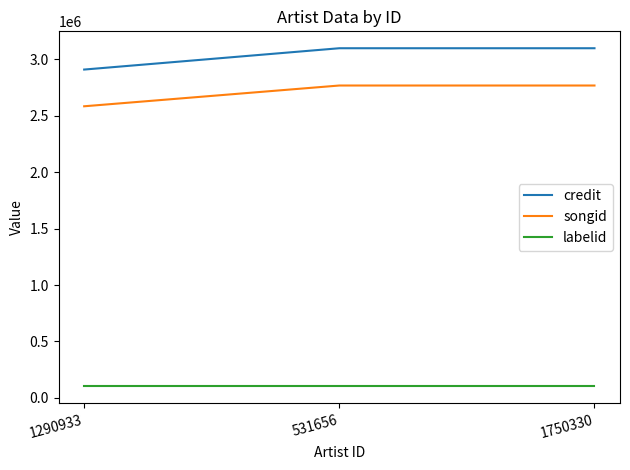

At 531656, list the series in order from largest to smallest.

credit, songid, labelid